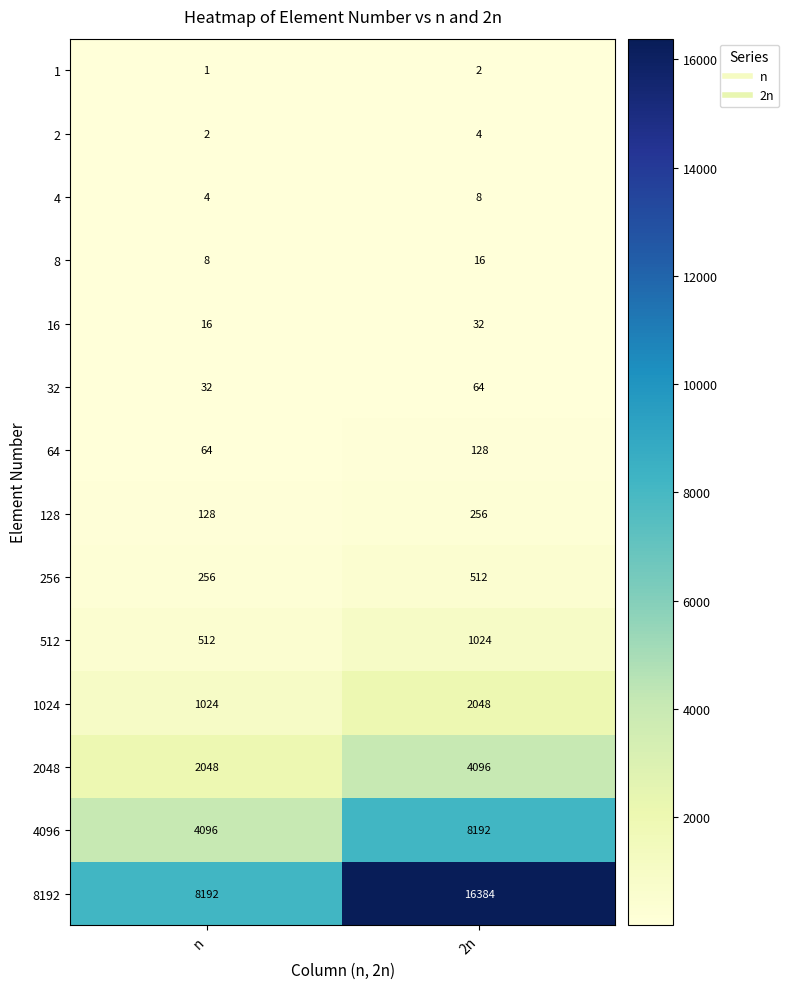

The 2 series shows 2 at n. True or false?

True